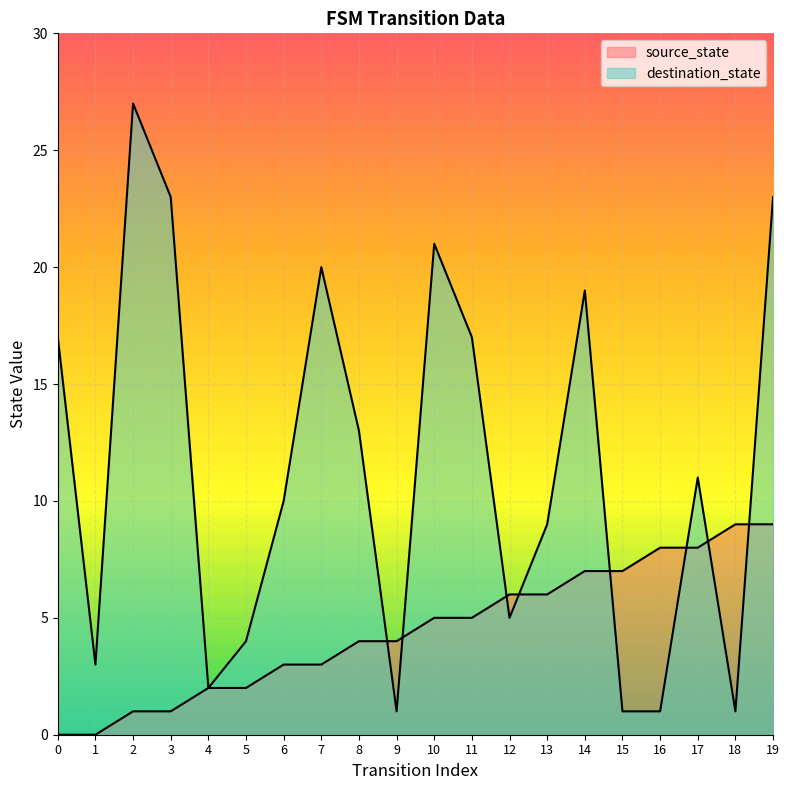

Where is destination_state nearest to the value 14?

8